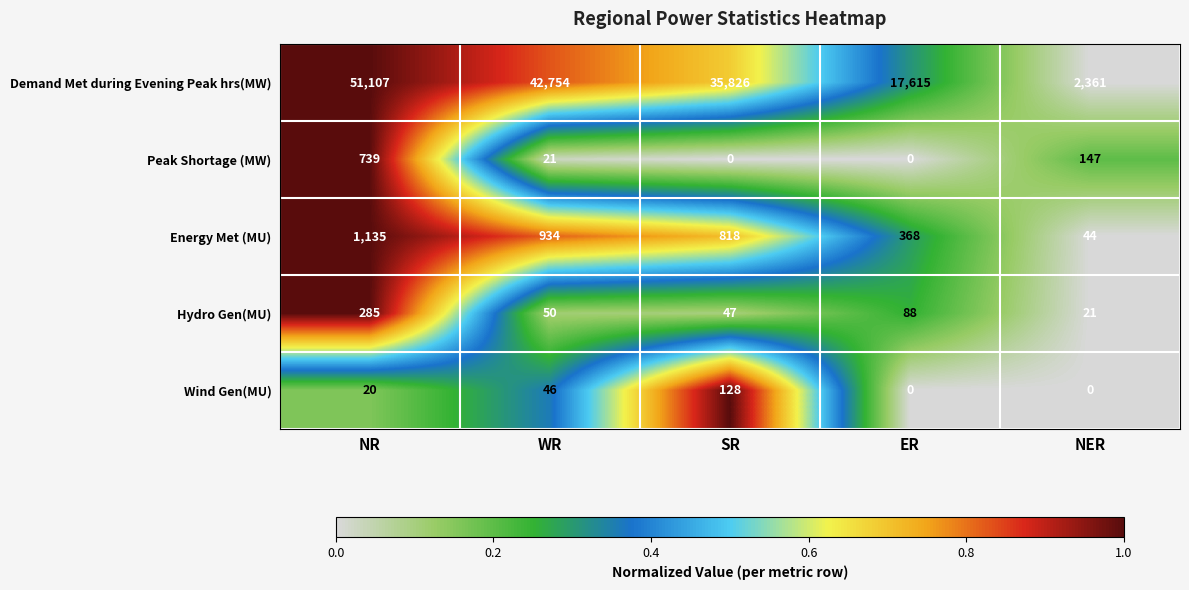

Rank the series by their maximum value, from highest to lowest.

Demand Met during Evening Peak hrs(MW), Energy Met (MU), Peak Shortage (MW), Hydro Gen(MU), Wind Gen(MU)